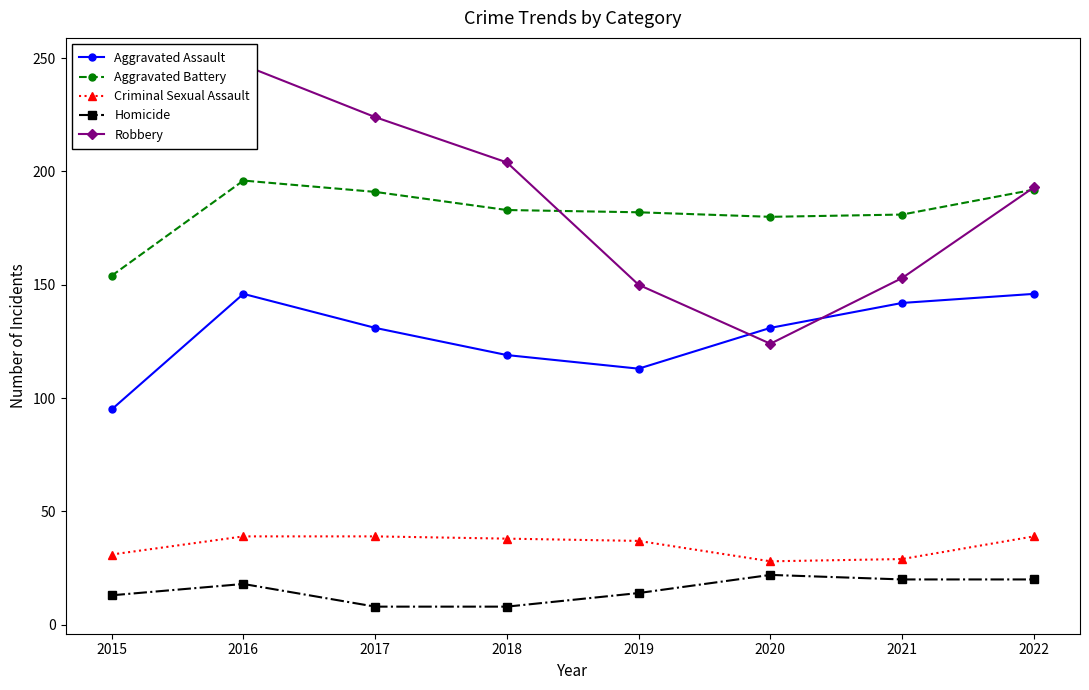

True or false: Robbery and Homicide intersect in this chart.

False